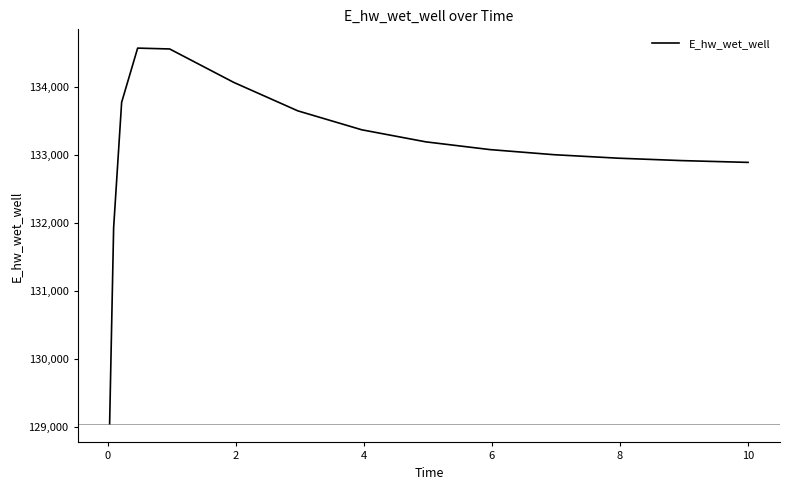

What is the difference between the maximum and minimum values?

5521.1